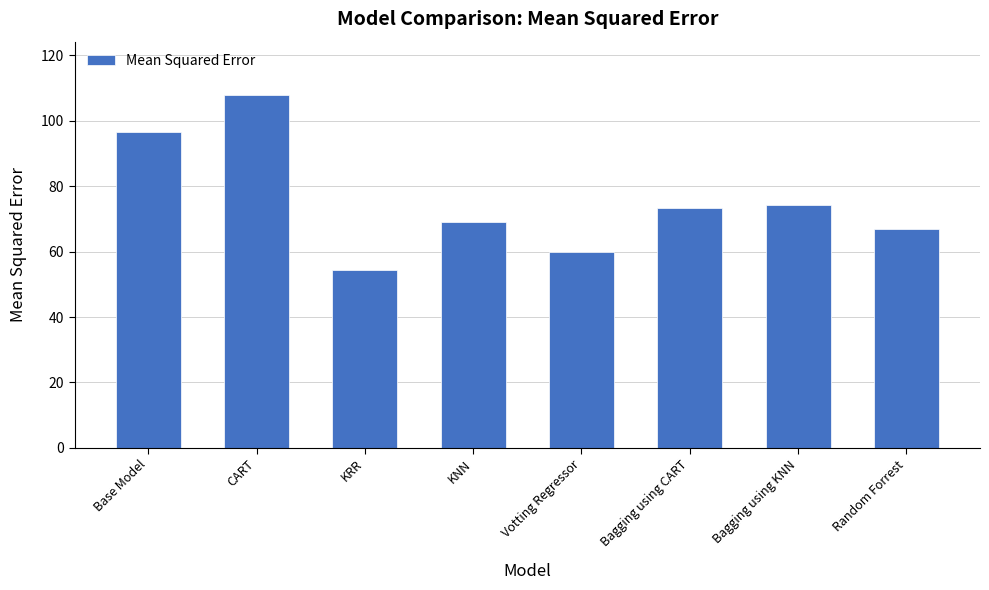

What is the greatest value displayed?

108.0